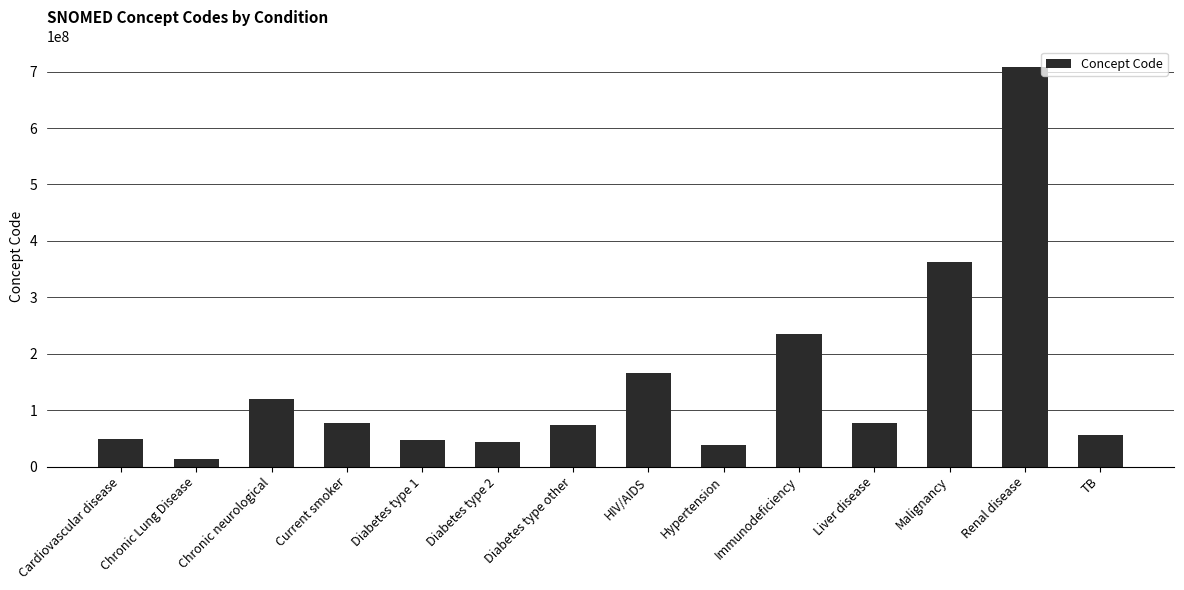

What is the minimum value shown in the chart?

13645005